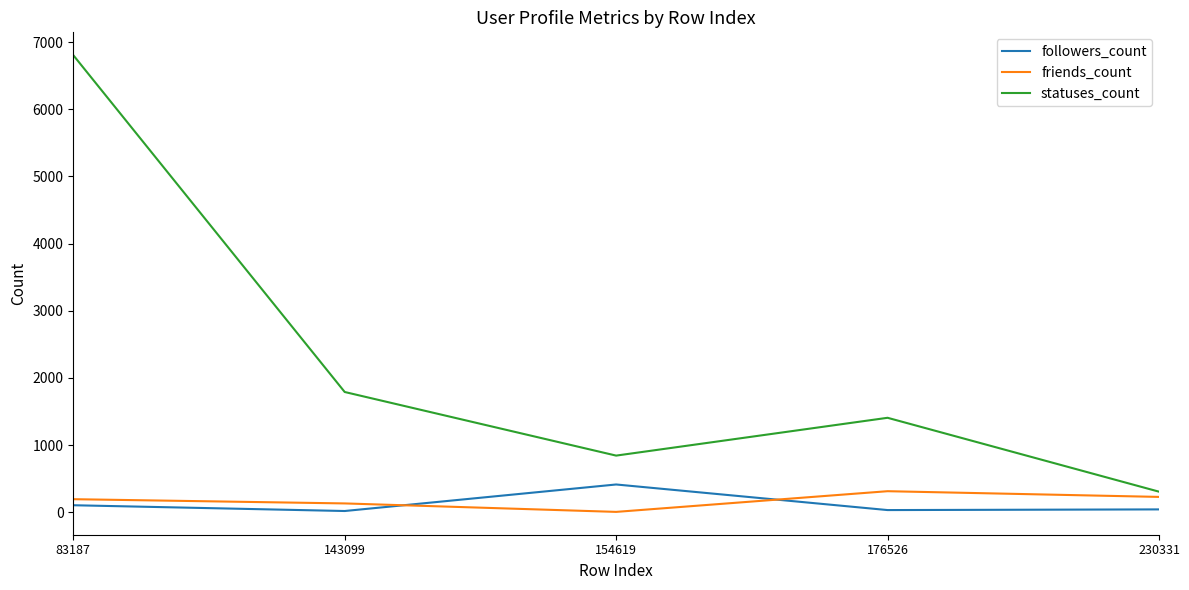

What is the sum of all followers_count values?

614